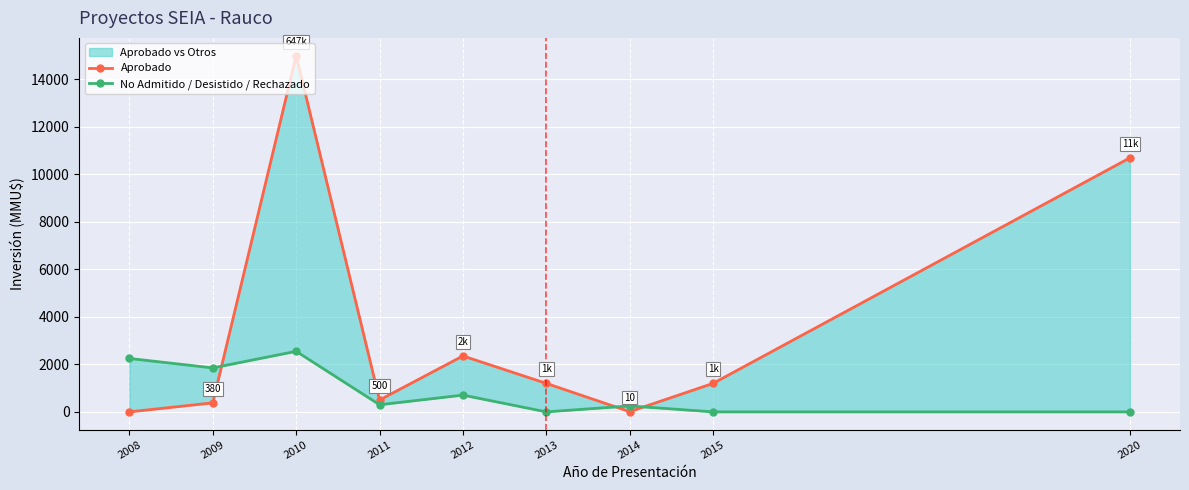

How many times do Aprobado and No Admitido / Desistido / Rechazado cross each other?

3